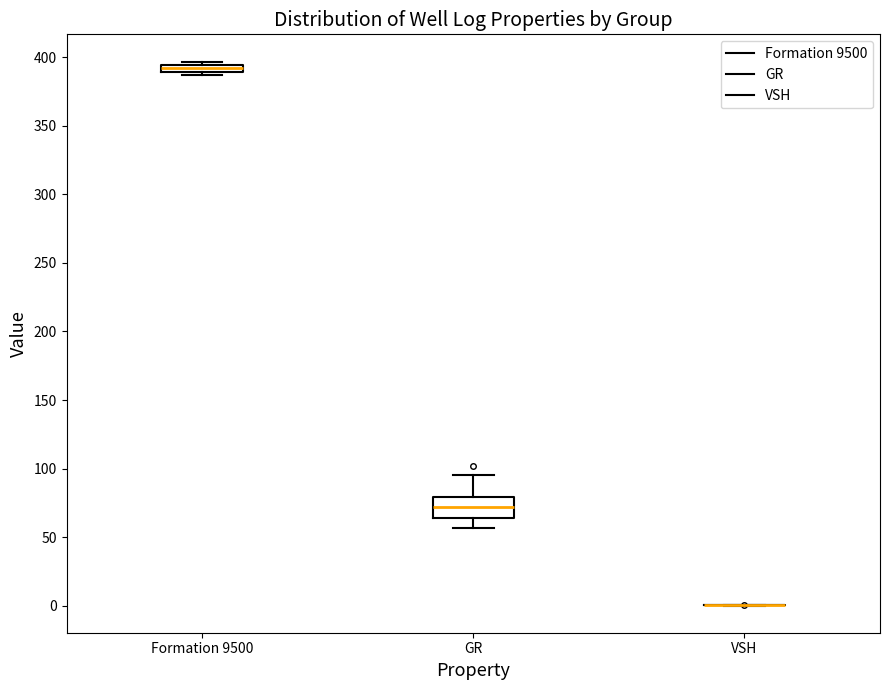

Which box is the tallest, from its lower edge to its upper edge?

GR